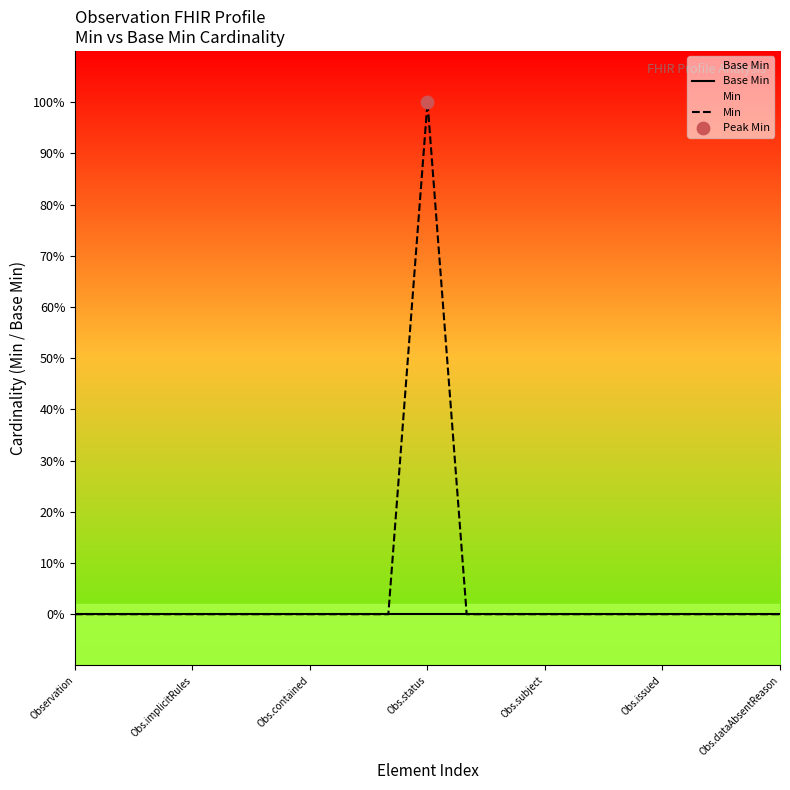

Which series has the largest total across all categories?

Min